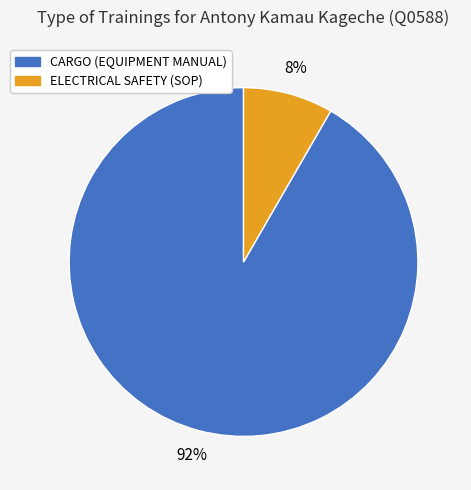

Which category has the smallest portion of the pie?

ELECTRICAL SAFETY